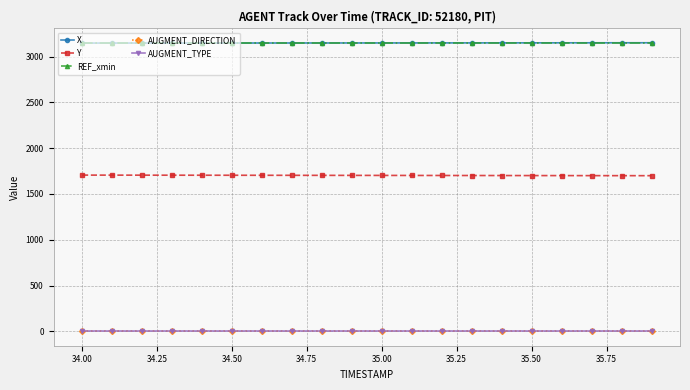

What is the maximum value shown in the chart?

3152.1